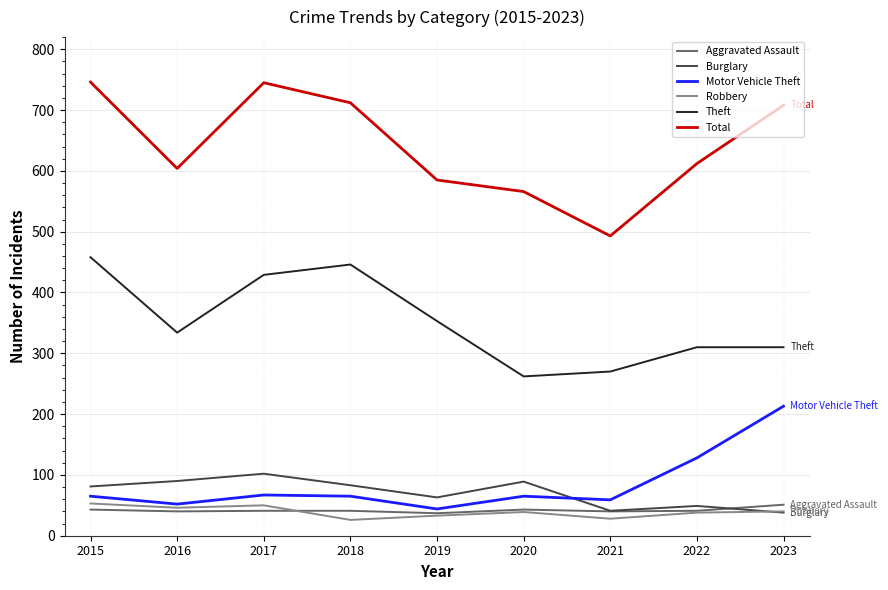

Which series has the largest total across all categories?

Total